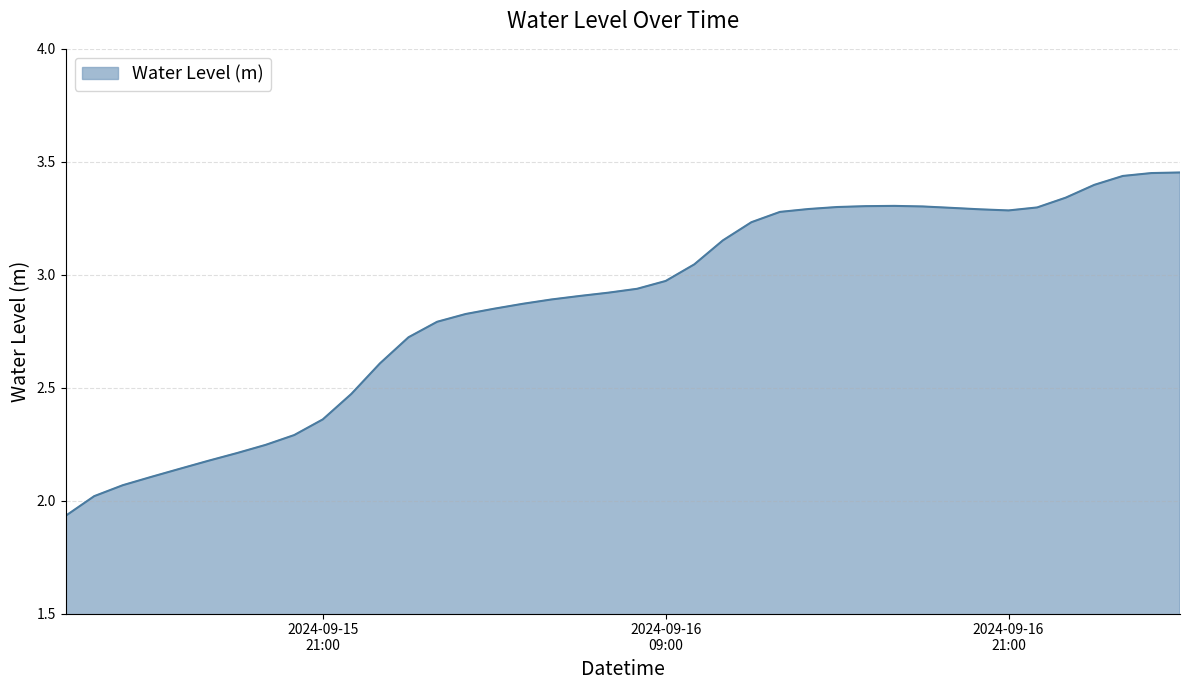

What is the maximum value shown in the chart?

3.5